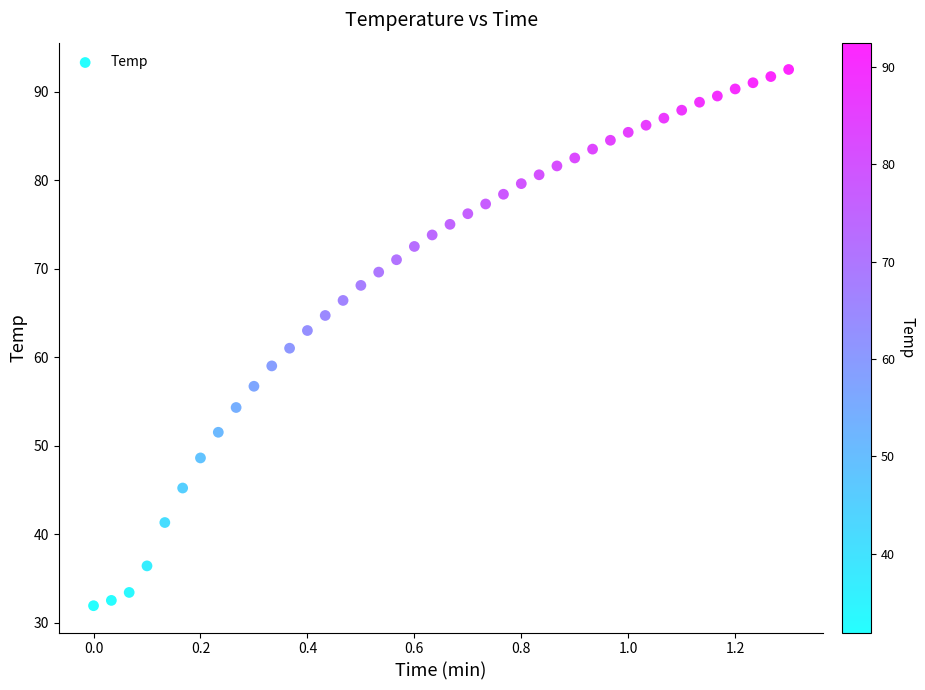

What is the range of Y values (max minus min)?

60.6